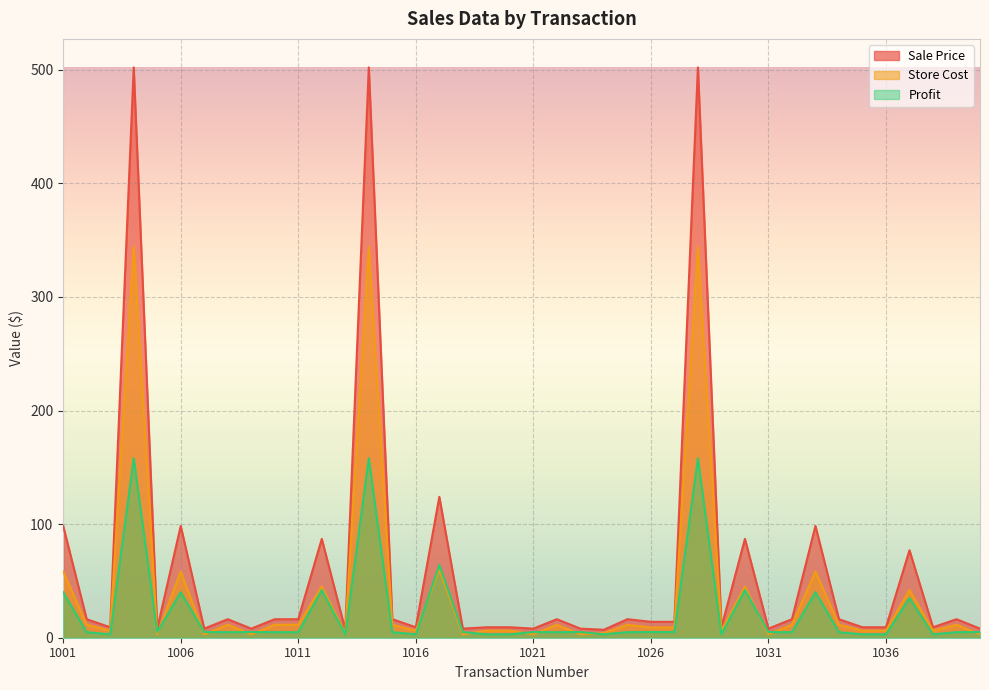

Between 1002 and 1014, which series saw the biggest shift?

Sale Price